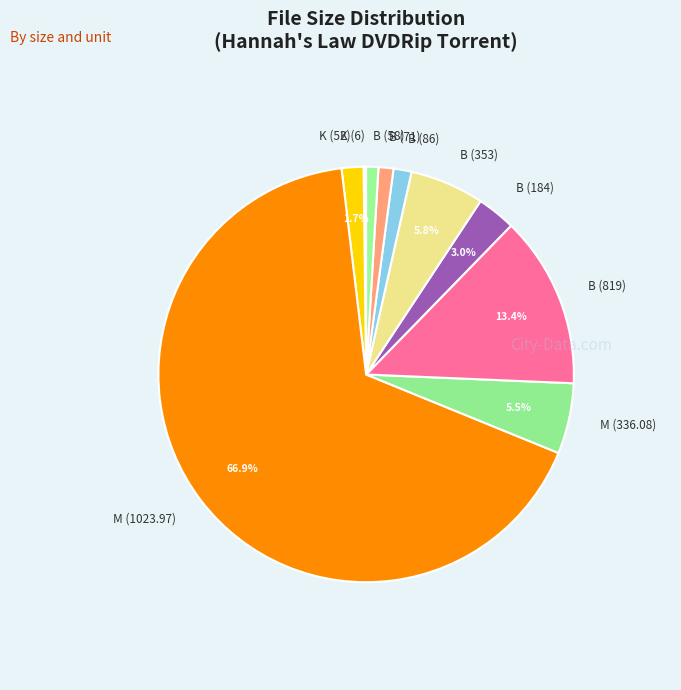

Which category has the biggest portion of the pie?

M (1023.97)